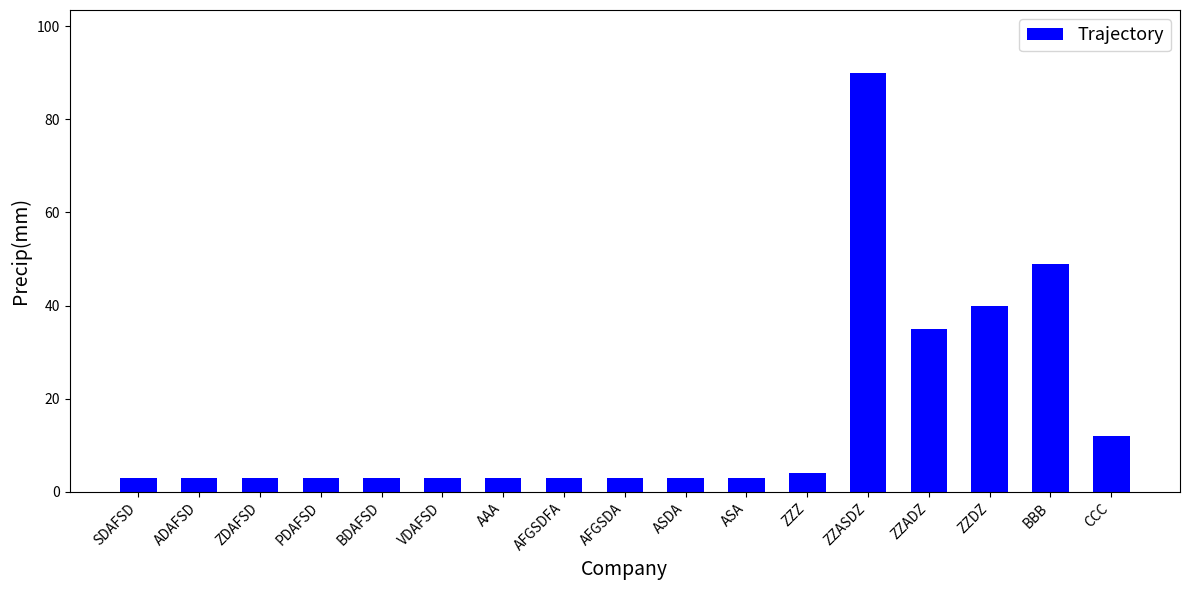

What is the label of the 13th bar from the right?

BDAFSD